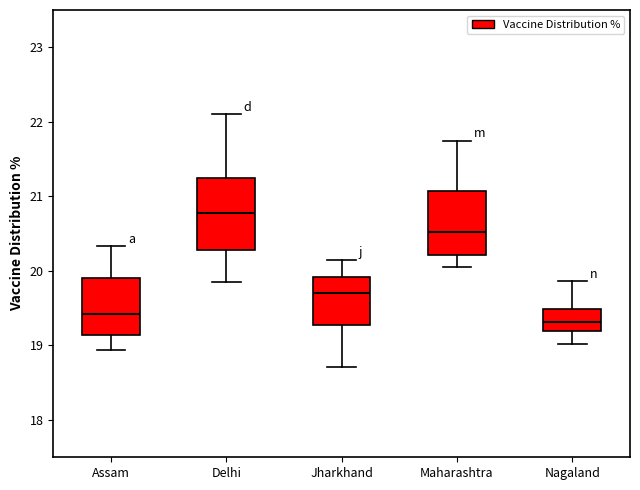

Which box has the highest median line?

Delhi